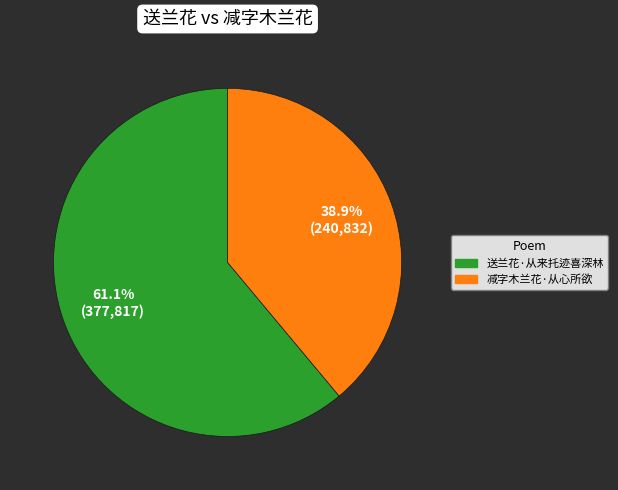

What portion of the pie excludes 送兰花·从来托迹喜深林?

38.9%